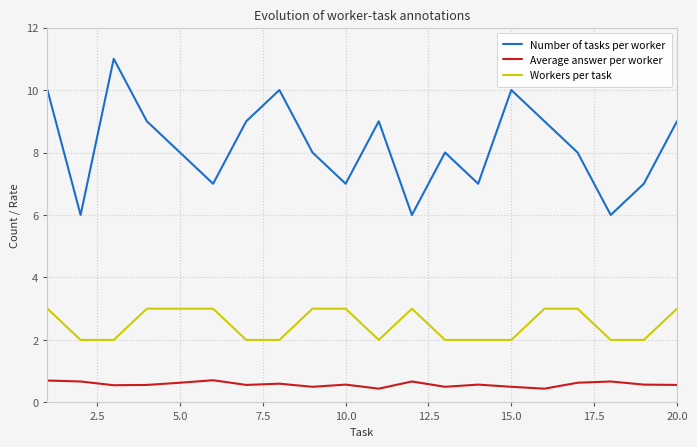

What is the minimum value shown in the chart?

0.4